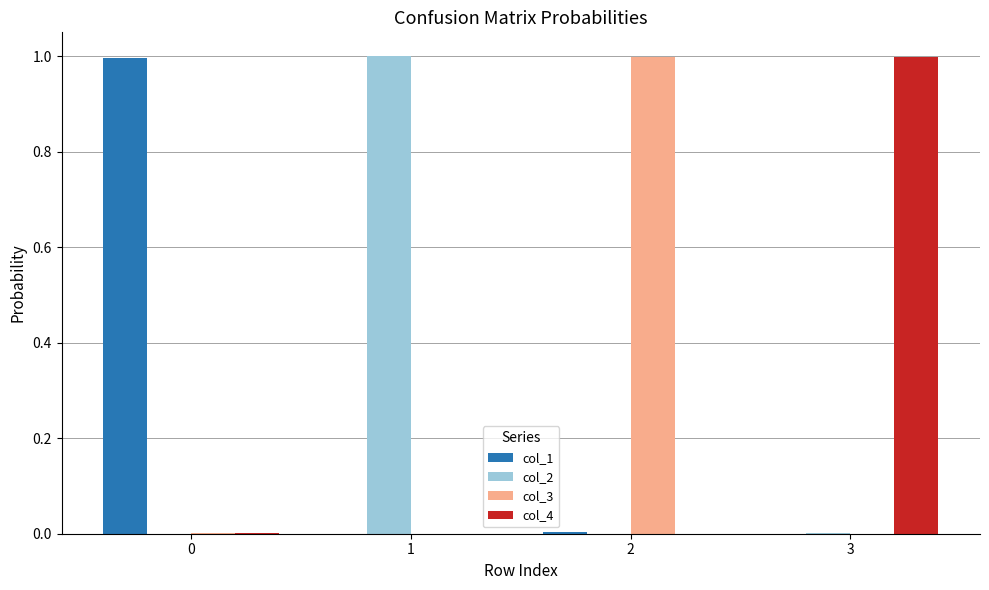

What is the average value of the col_1 series?

0.2